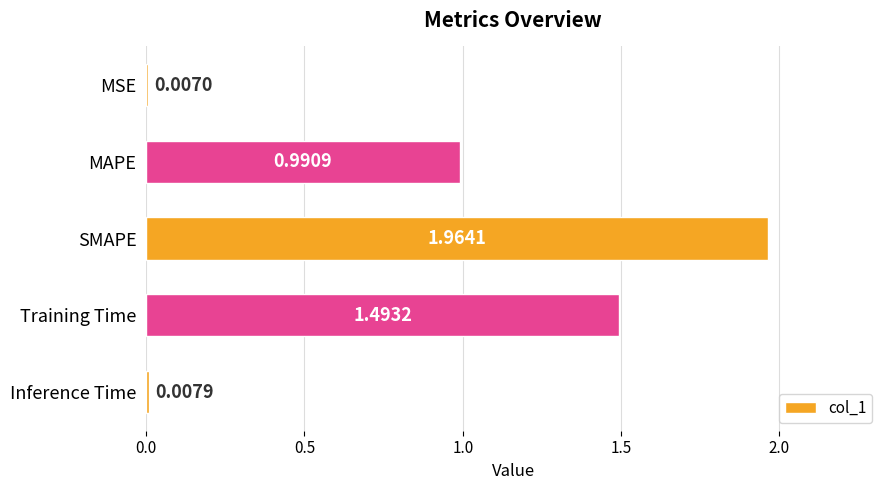

What is the average value?

0.9